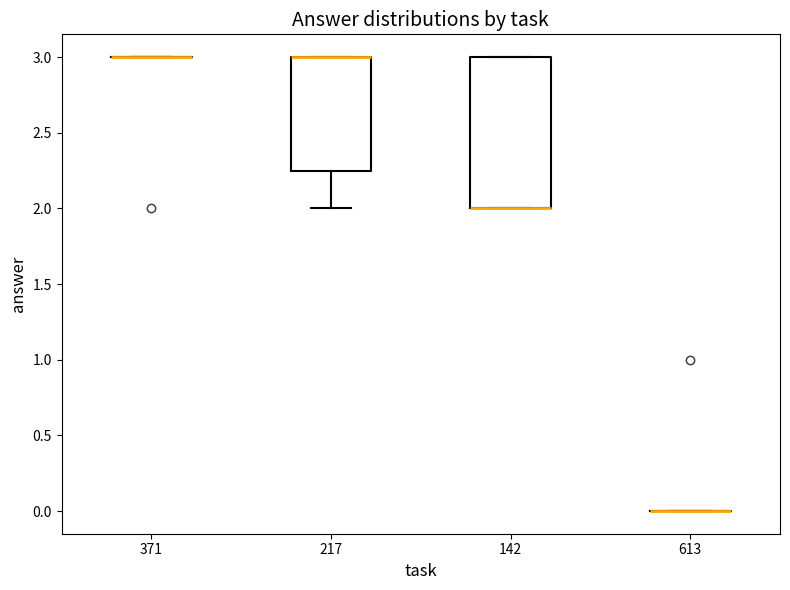

Comparing the boxes themselves (not the whiskers), which one is the tallest?

142